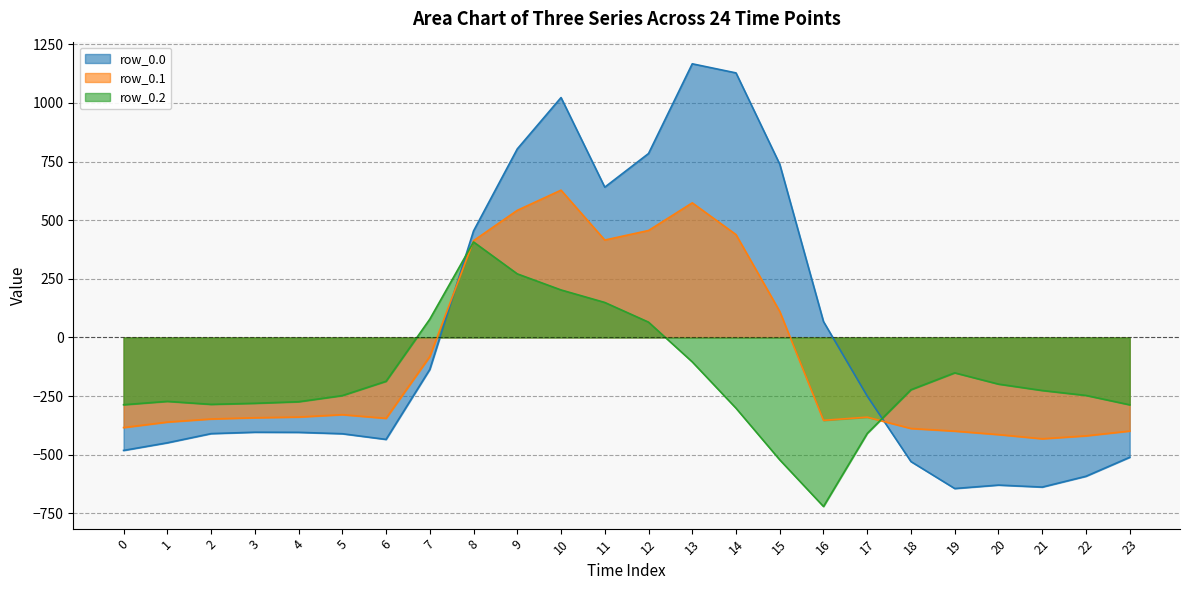

How many times do row_0.1 and row_0.0 cross each other?

2